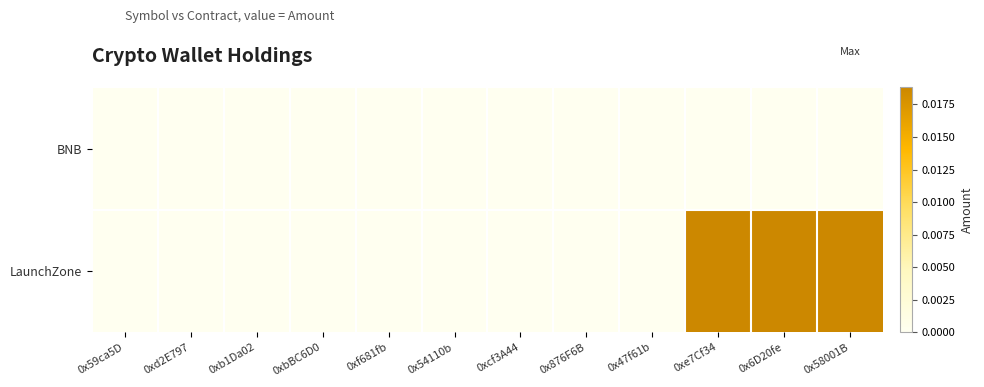

Which has a higher value, 0x54110b or 0xcf3A44?

0x54110b